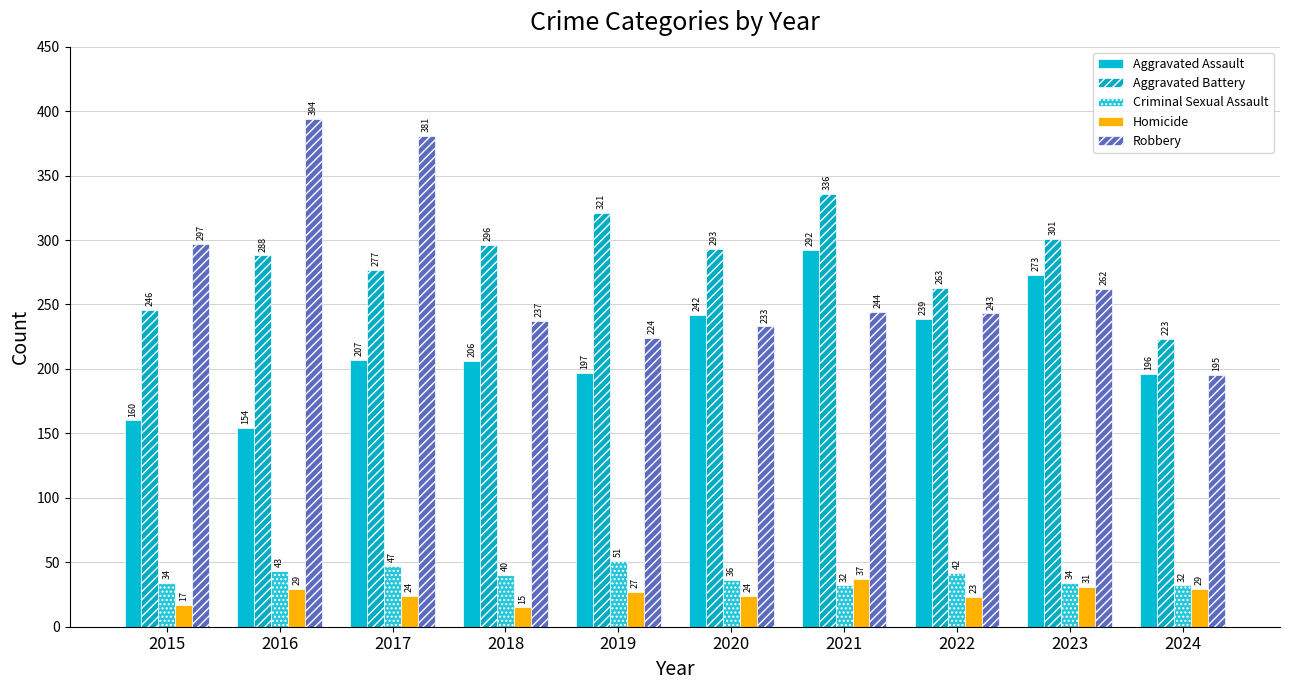

What is the smallest value displayed?

15